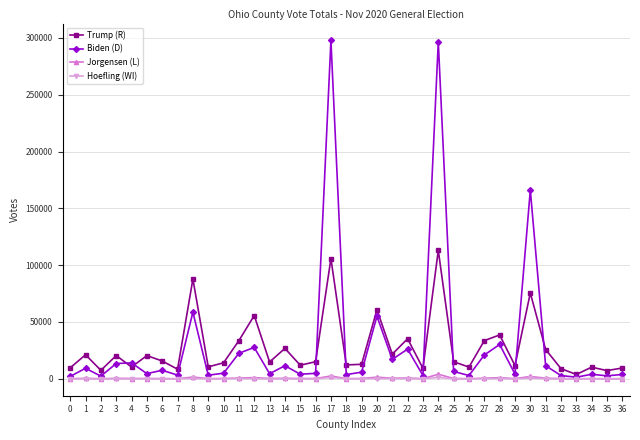

How many data points in Hoefling (WI) are less than 68?

18